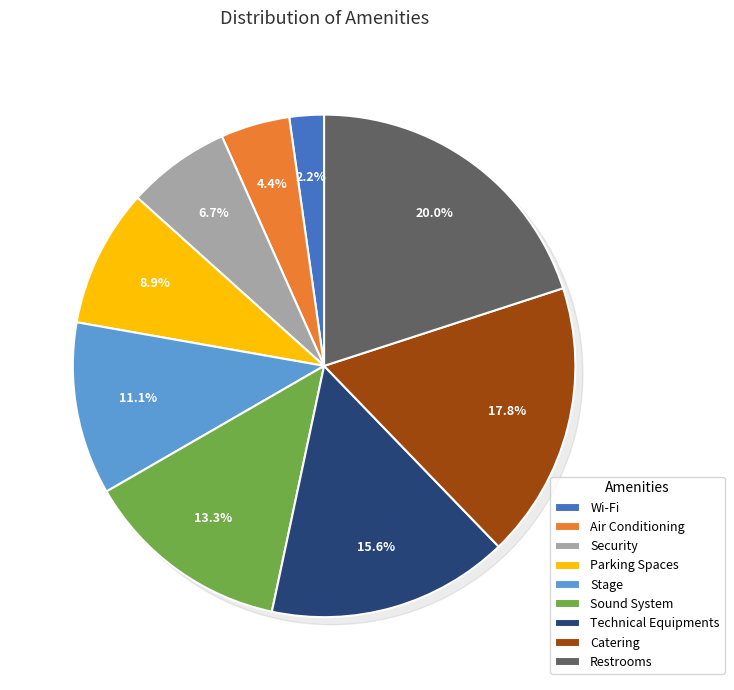

To the nearest percent, what is the combined percentage of Air Conditioning and Technical Equipments?

20%